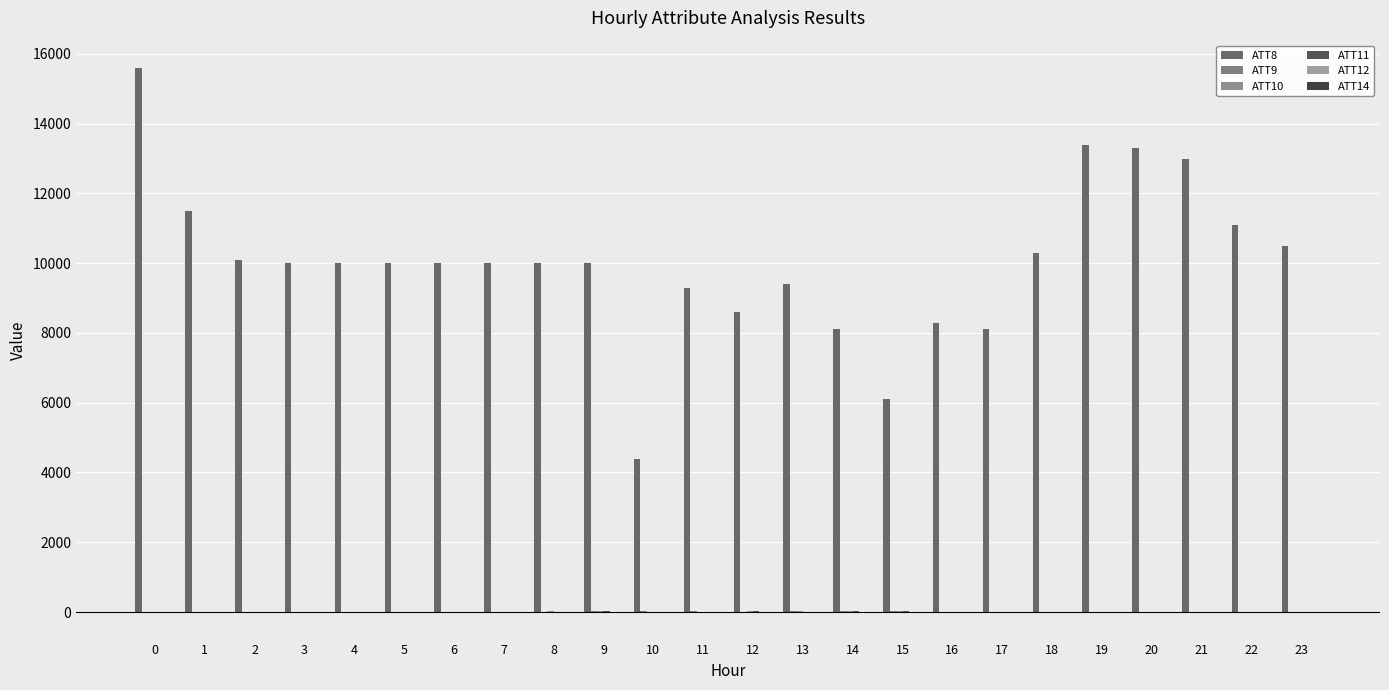

What is the average value of the ATT11 series?

-1.5